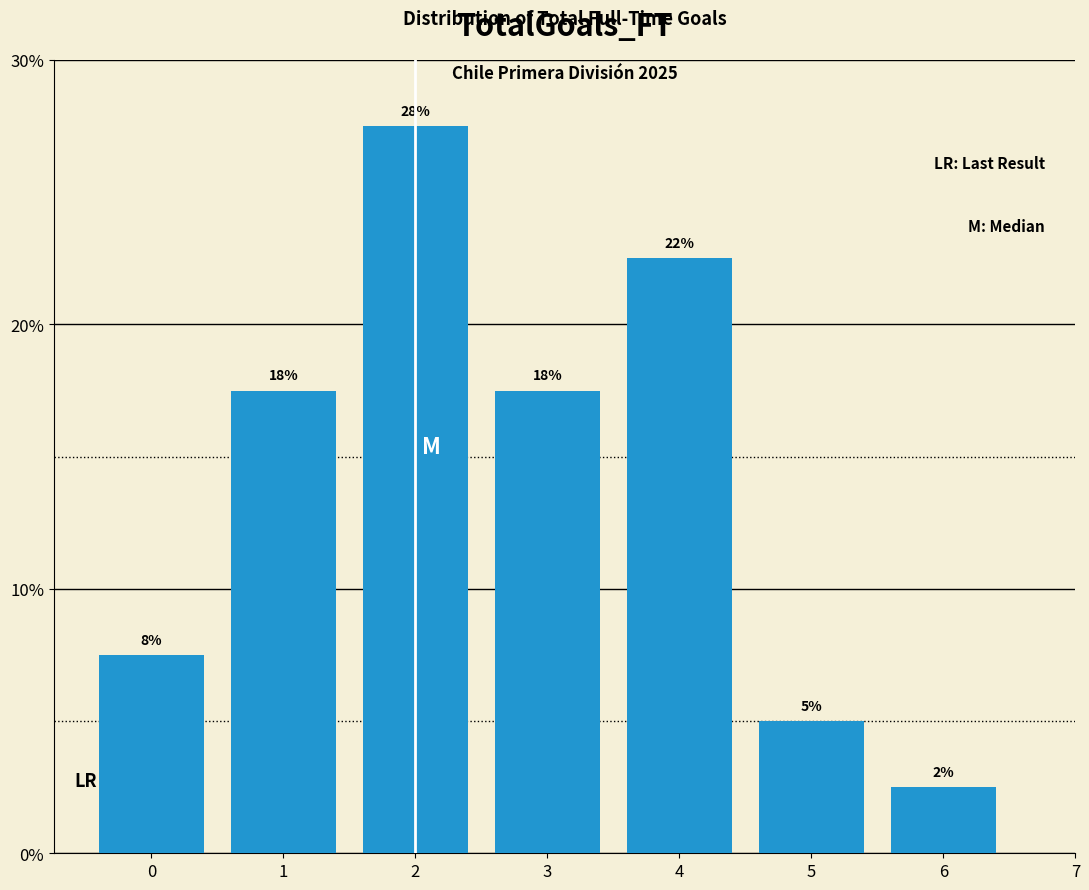

Does the chart contain any negative values?

No